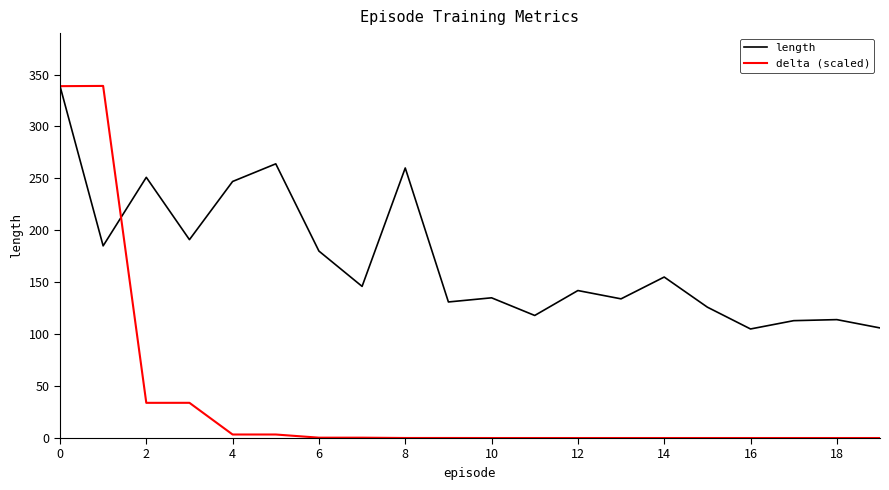

Which series has the widest spread of values?

delta (scaled)